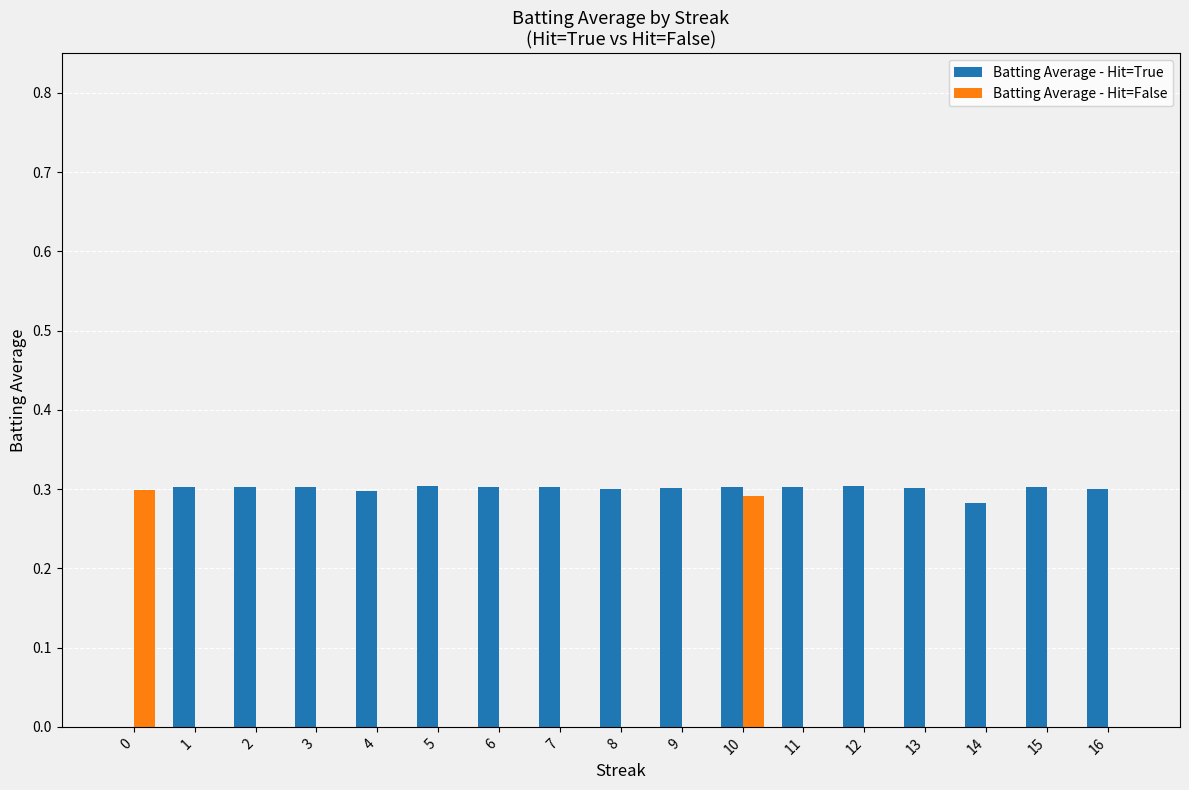

Which series has the largest total across all categories?

Batting Average - Hit=True